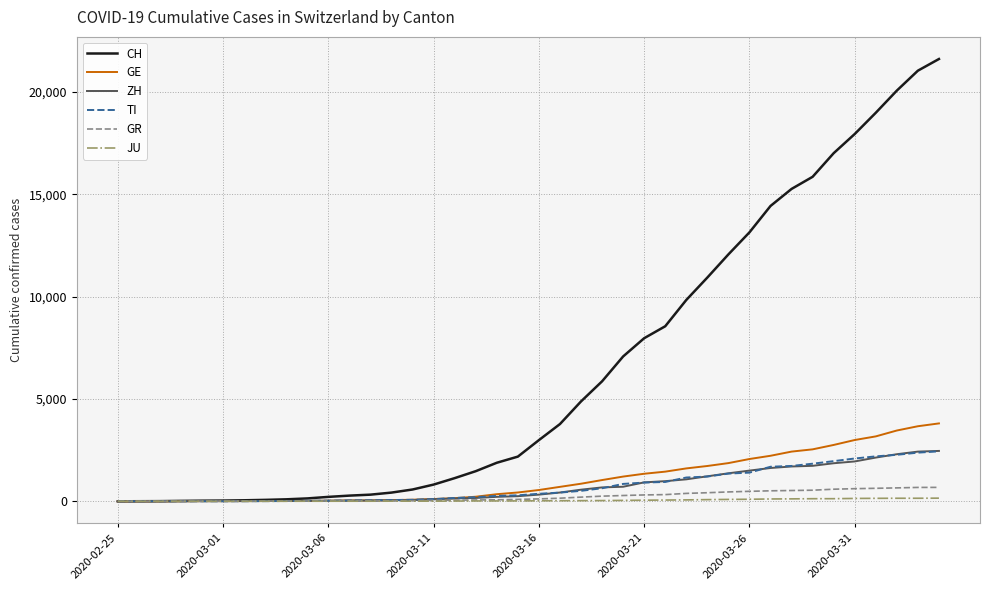

Which series has the widest spread of values?

CH